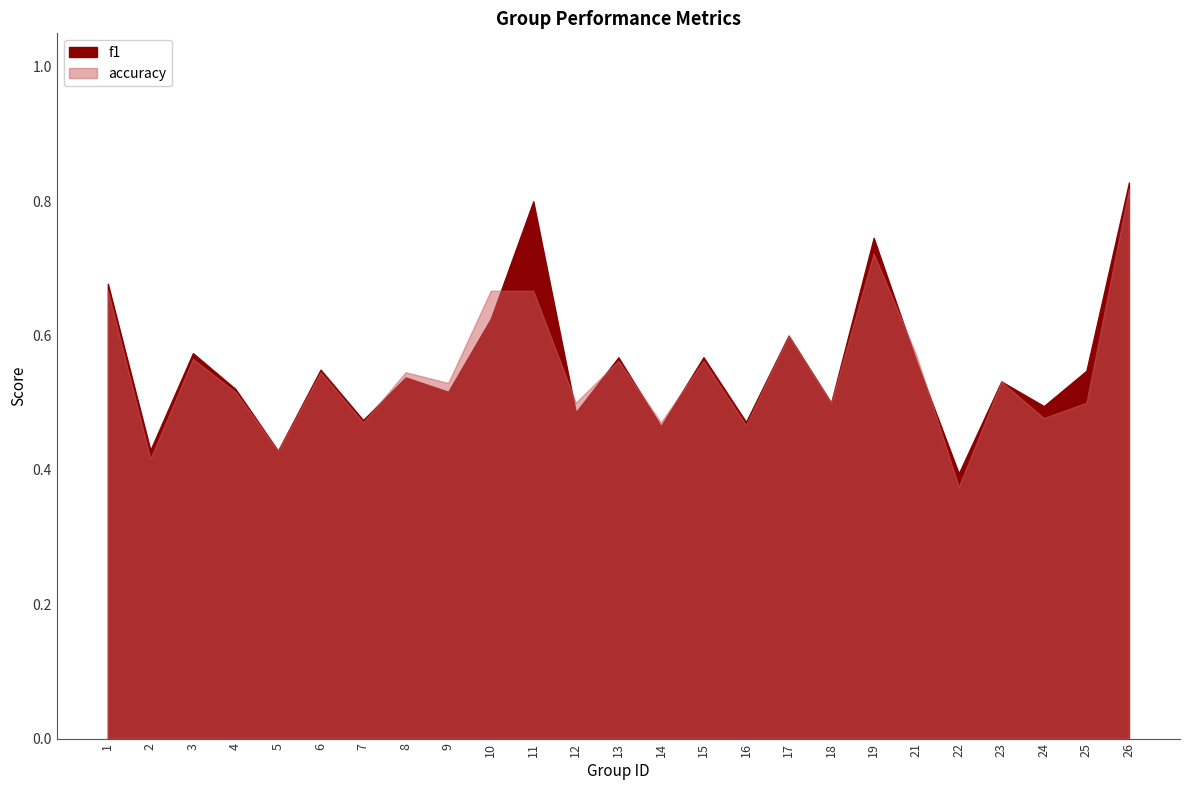

At 25, list the series in order from smallest to largest.

accuracy, f1